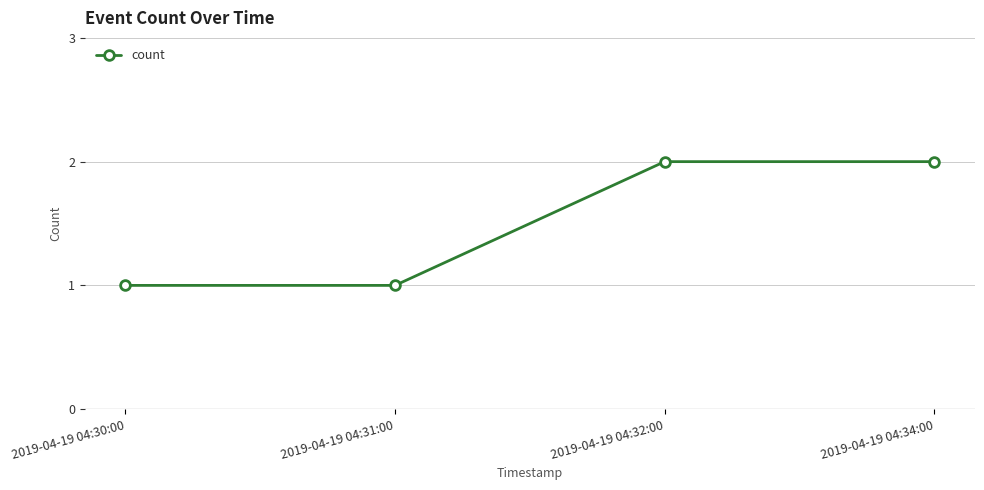

Approximately how many times larger is the value at 2019-04-19 04:30:00 compared to 2019-04-19 04:31:00?

1.0